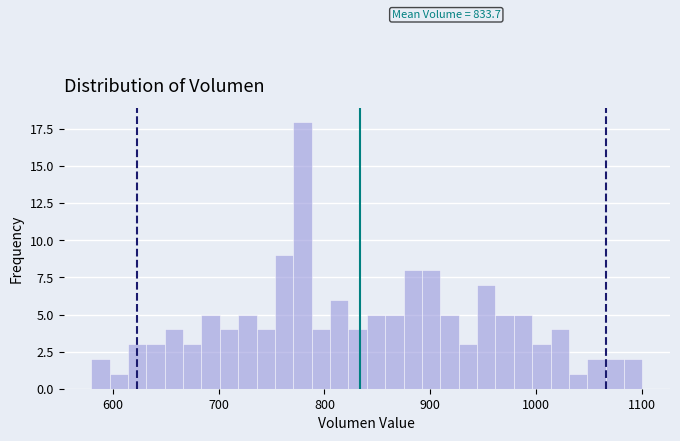

Around what value on the x-axis is the tallest bar? Give the approximate position of its centre, as read against the axis.

780